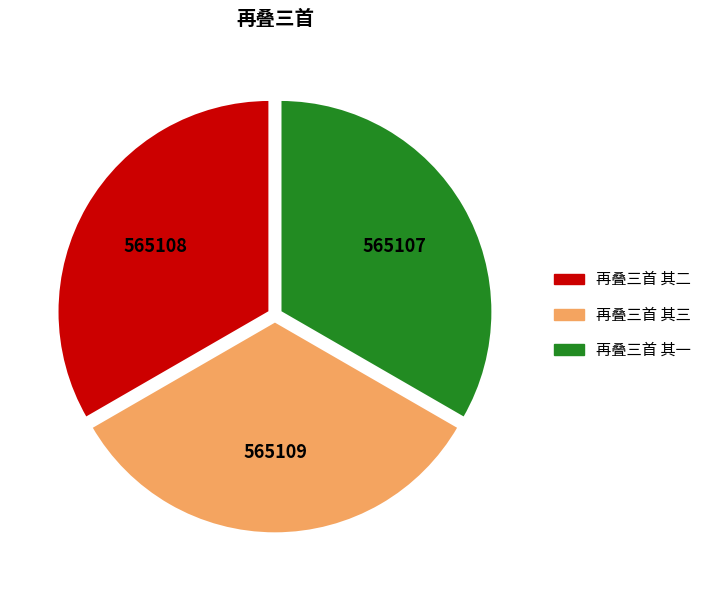

Does 再叠三首 其一 account for over 50% of the chart?

No